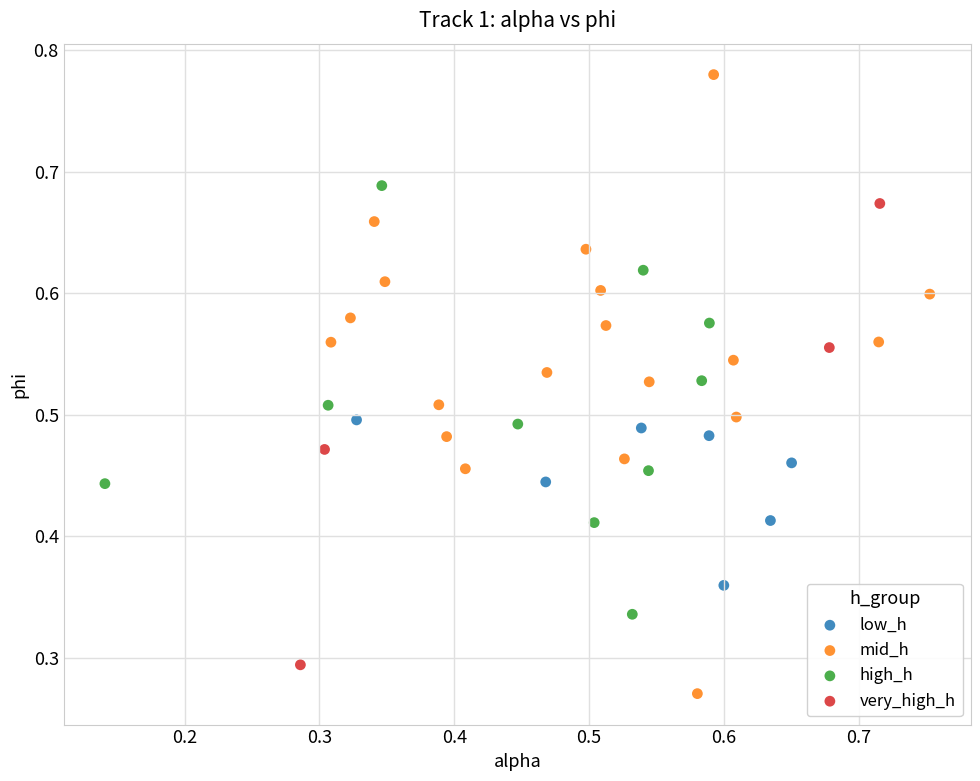

Which series has the largest Y range (max minus min)?

mid_h